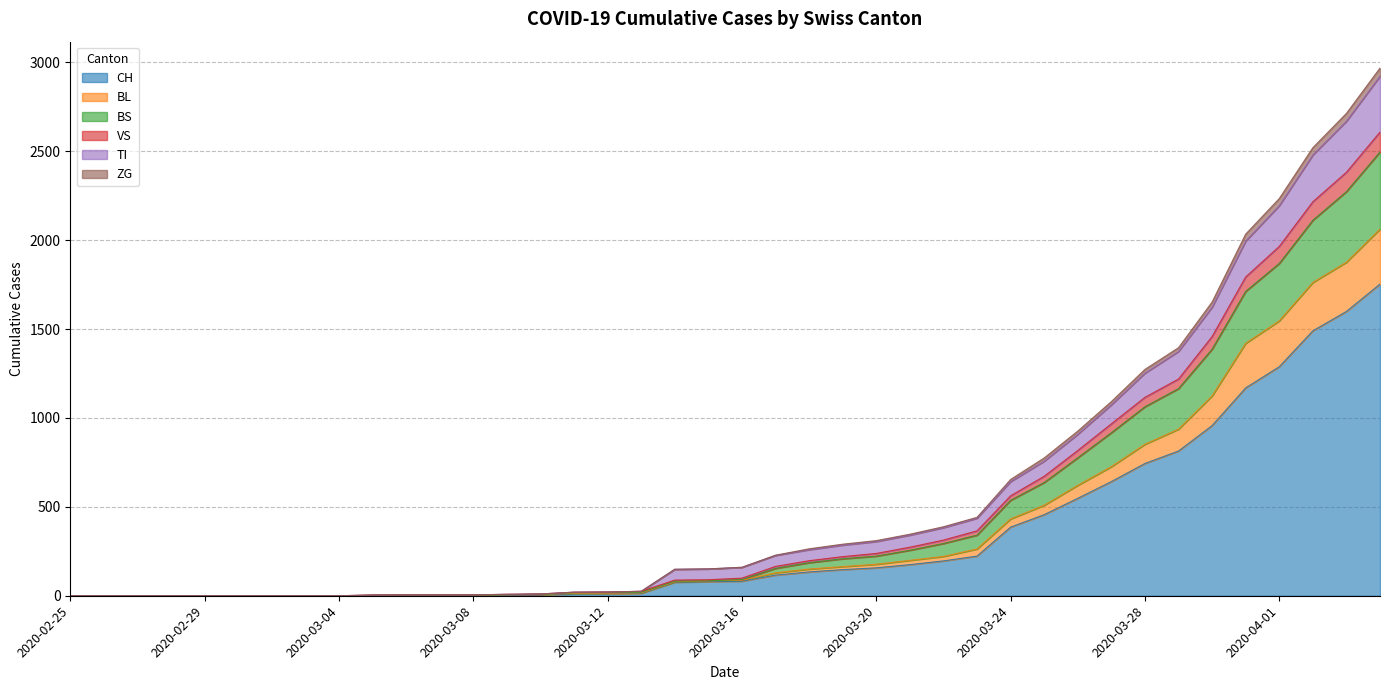

What is the highest value of the CH series?

1753